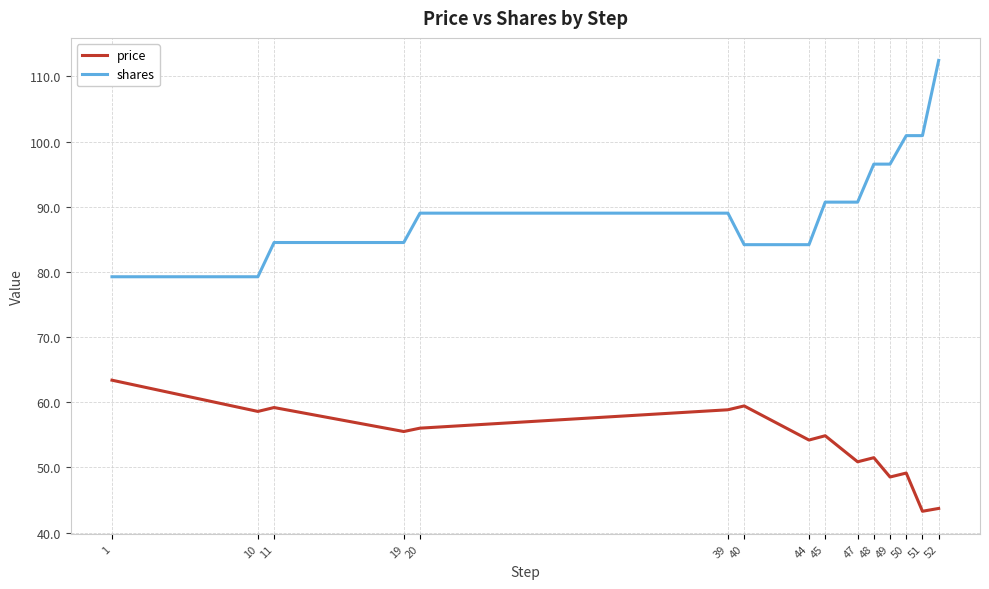

What is the maximum value shown in the chart?

112.5